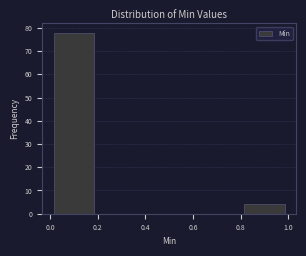

Reading left to right, list every bar in this chart as the range it spans on the x-axis followed by its height. The values are not printed on the chart, so give them approximately, as read against the axis.

0.0 to 0.2: 78
0.2 to 0.4: 0
0.4 to 0.6: 0
0.6 to 0.8: 0
0.8 to 1.0: 4